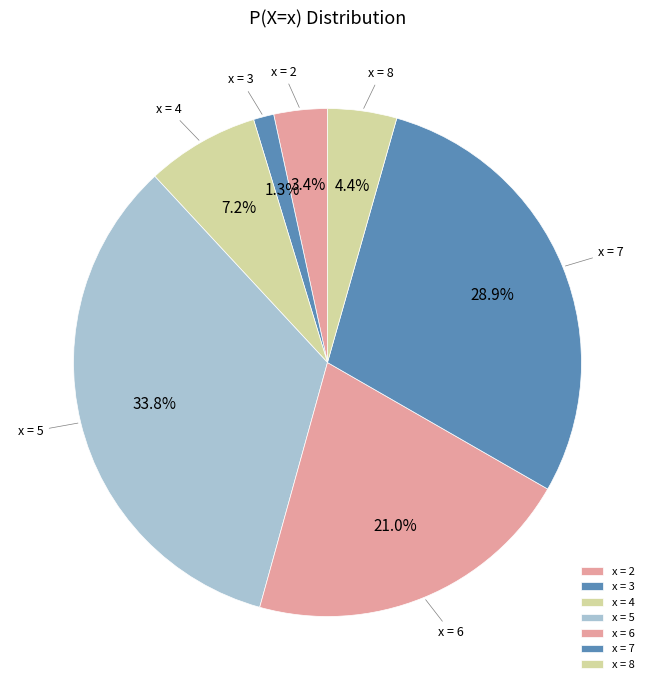

Between x = 3 and x = 4, which is larger?

x = 4